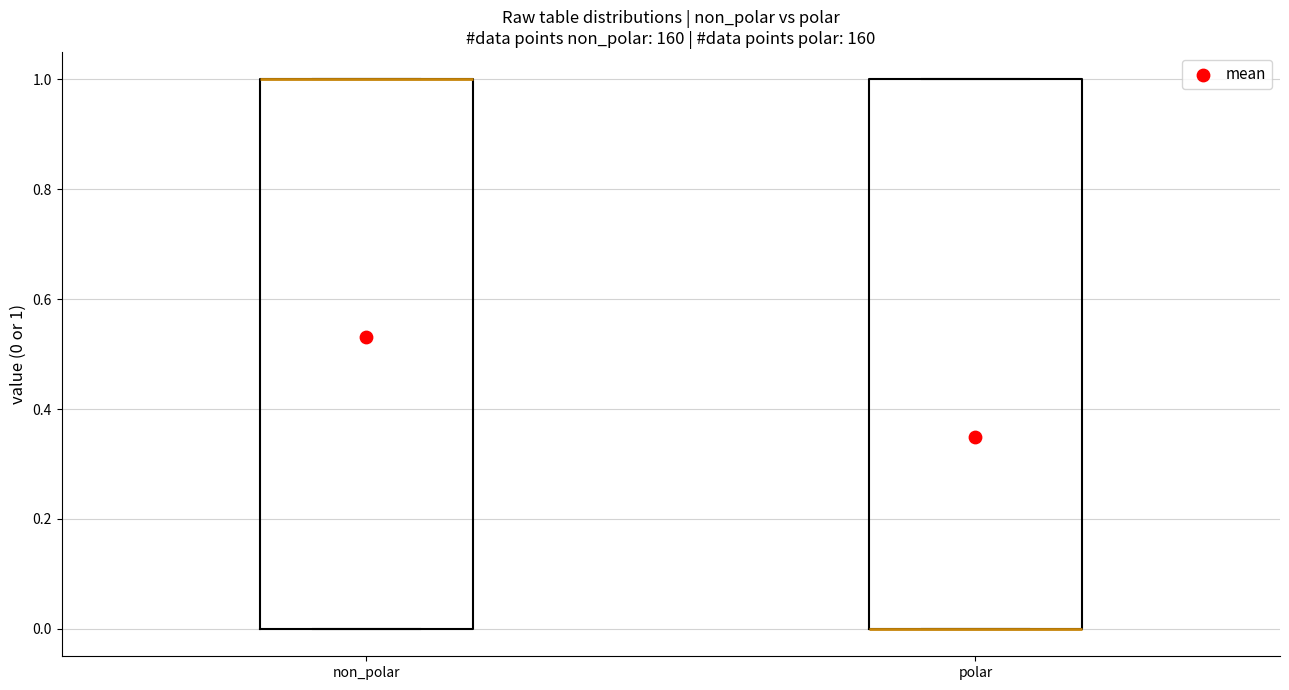

Reading left to right, read every box against the y-axis: the position of its median line, the range the box covers, and the ends of its whiskers. The values are not printed on the chart, so give them approximately, as read against the axis.

non_polar: median 1 (drawn on the box's upper edge), box 0 to 1, whiskers 0 to 1
polar: median 0 (drawn on the box's lower edge), box 0 to 1, whiskers 0 to 1